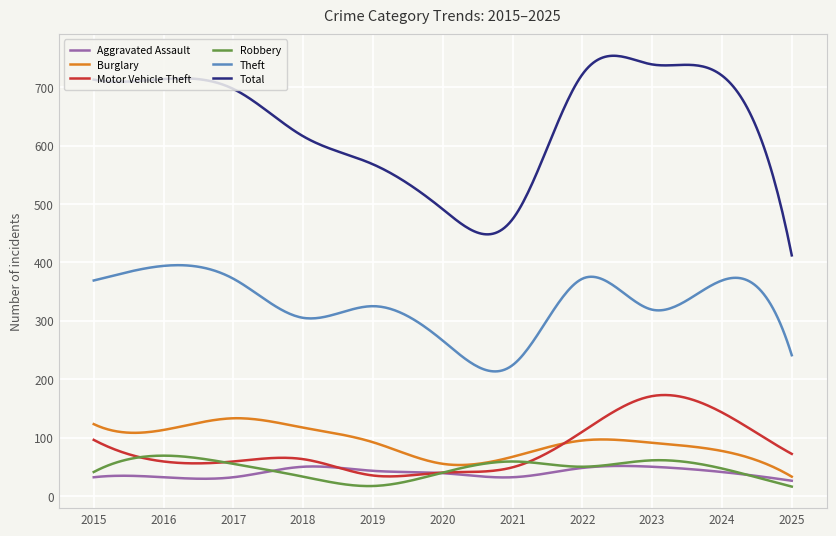

What is the difference between the second highest and second lowest values in the Aggravated Assault series?

24.8